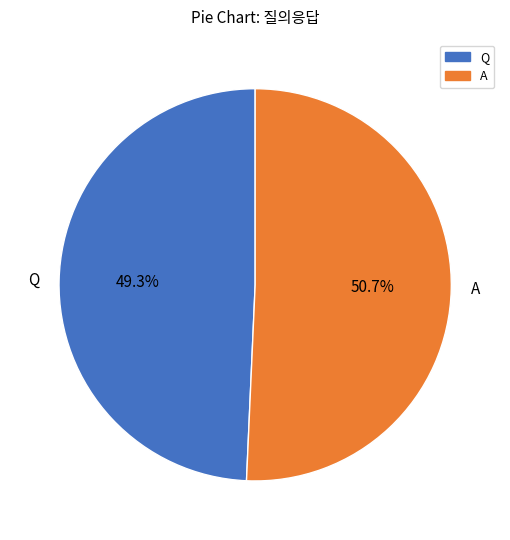

Is Q the majority of the pie?

No